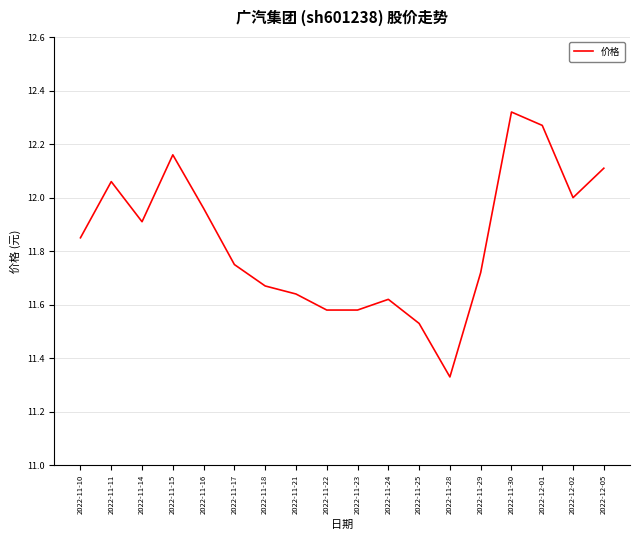

True or false: the data shows 11.9 at 2022-11-14.

True